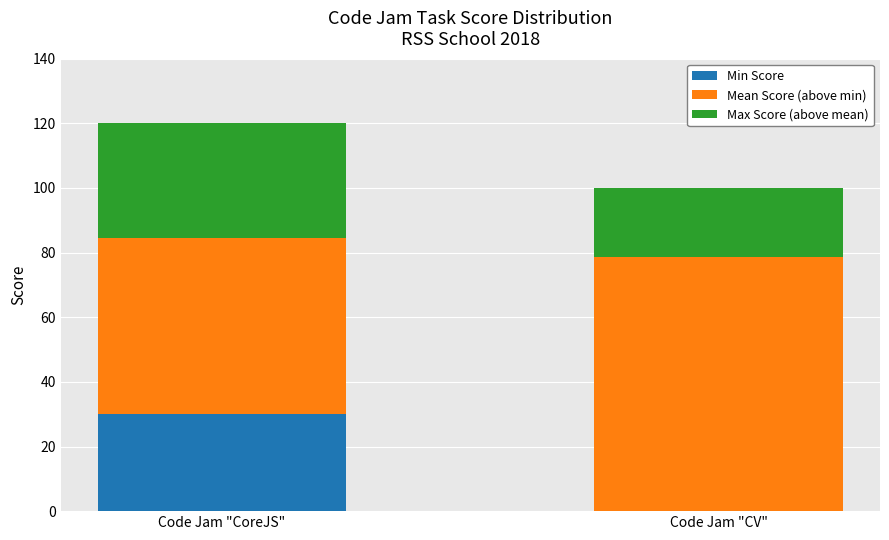

What value does the Min Score series have at Code Jam "CoreJS"?

30.0